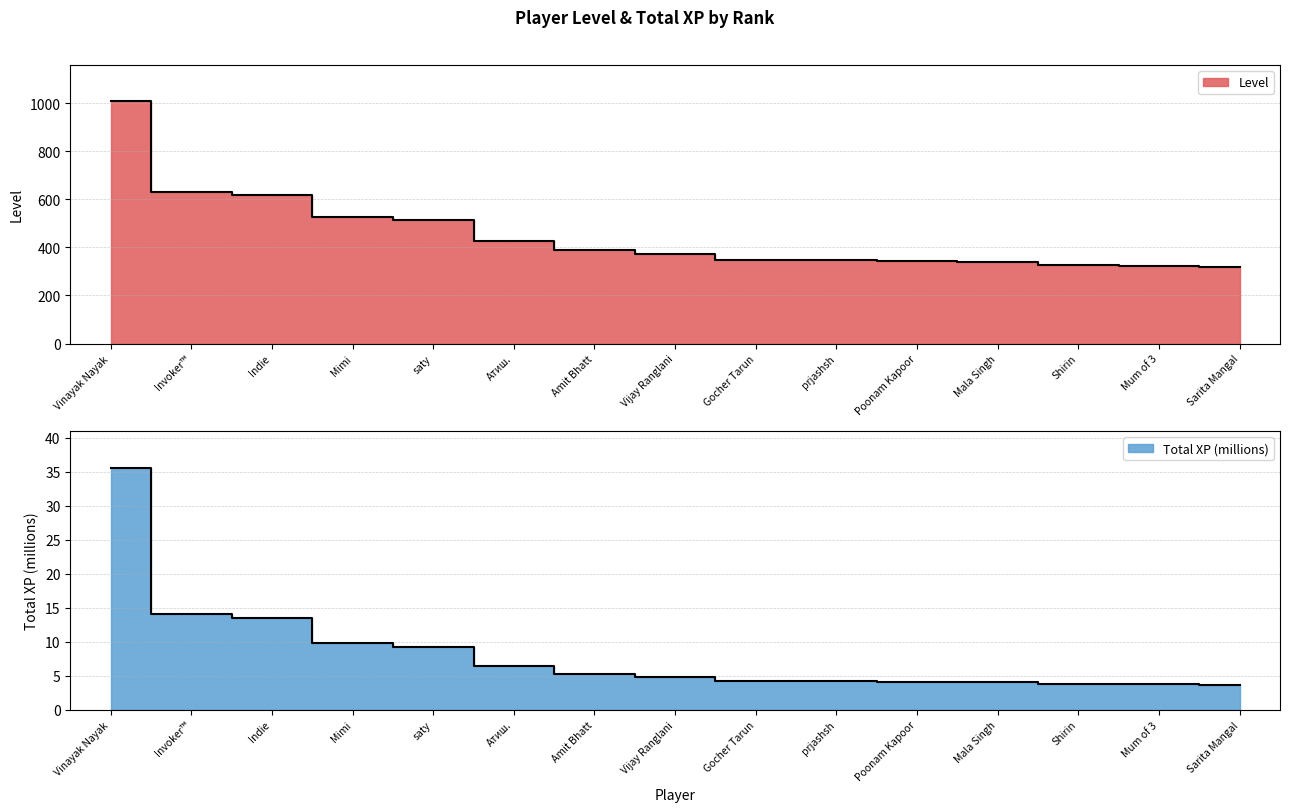

Which category has the lowest value across all series?

Sarita Mangal